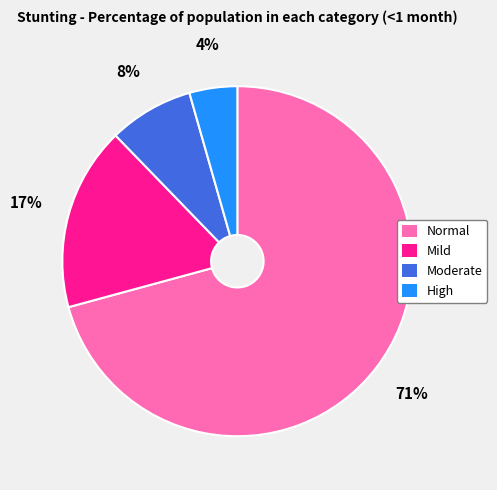

How many segments does this pie chart have?

4